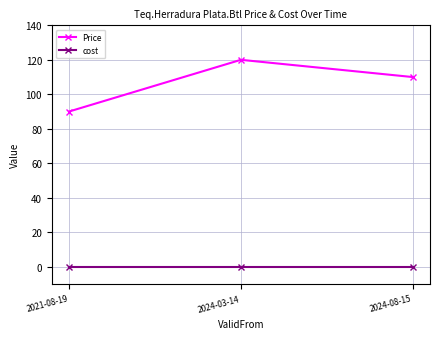

List the series in order of their overall mean, lowest first.

cost, Price